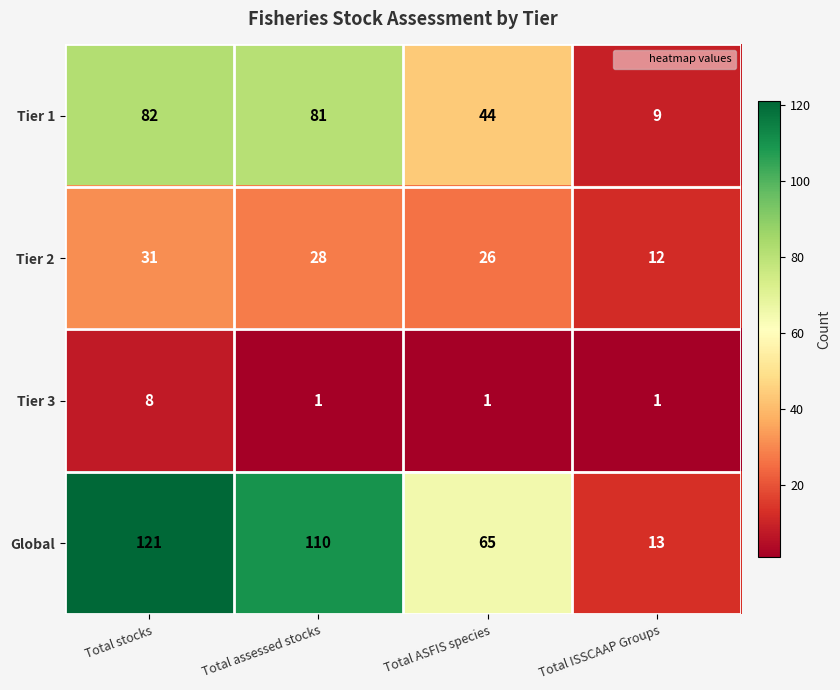

At which label is Tier 1 closest to 45?

Total ASFIS species